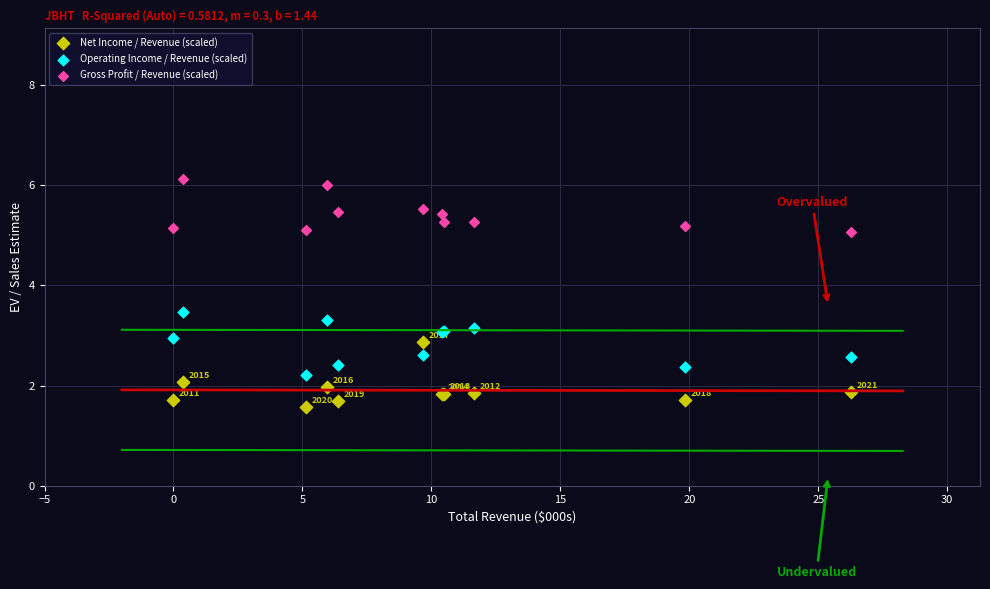

Which series contains the lowest Y value?

Net Income / Revenue (scaled)